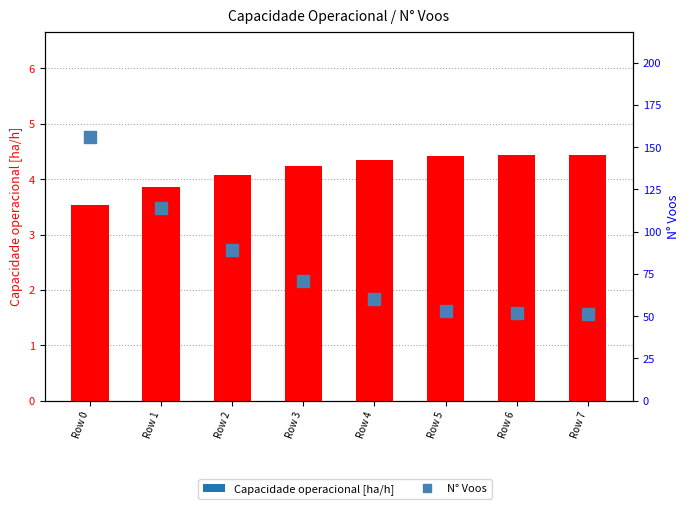

At which category is the sum across all series the highest?

Row 0